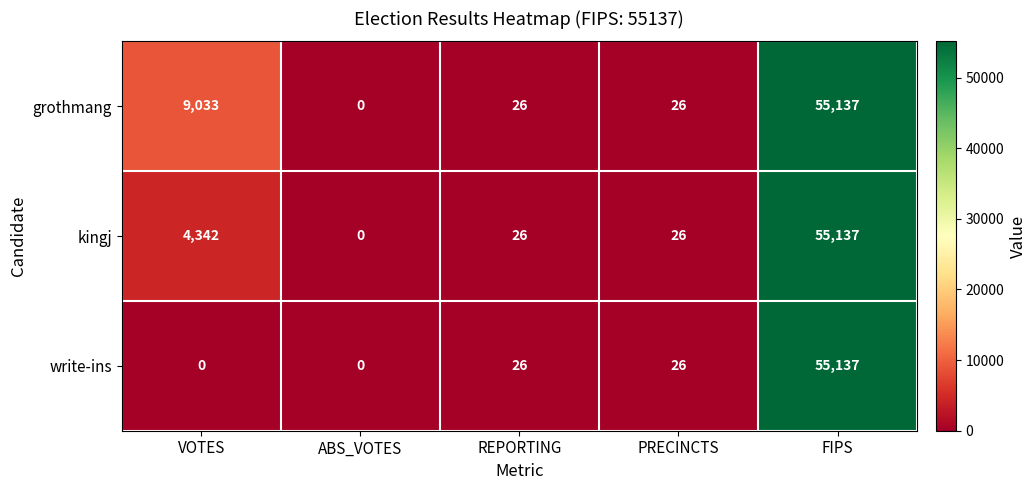

Which series changed the most between VOTES and ABS_VOTES?

grothmang